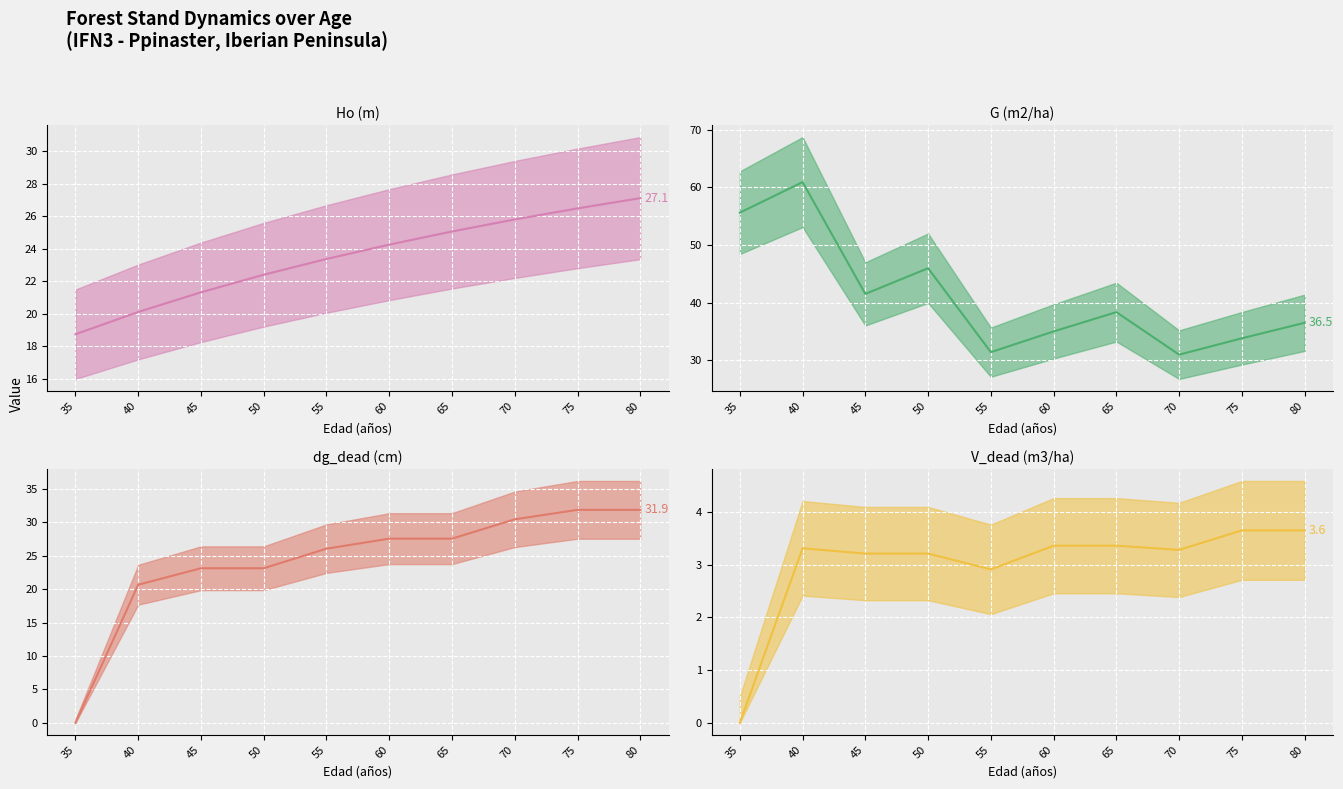

What are all the series names shown in the legend?

Ho (m) (line), G (m2/ha) (line), dg_dead (cm) (line), V_dead (m3/ha) (line)